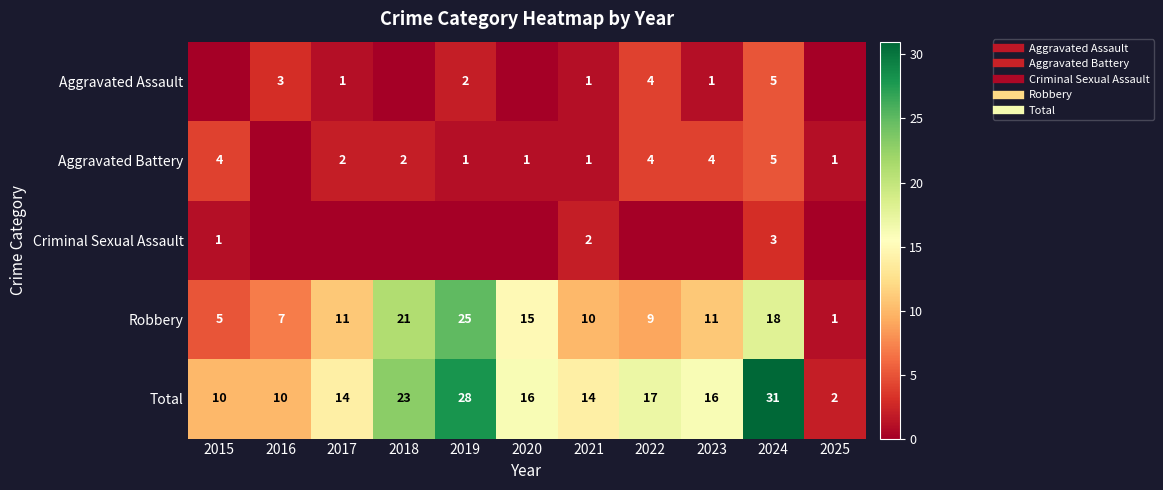

Between 2025 and 2019, which is larger?

2019